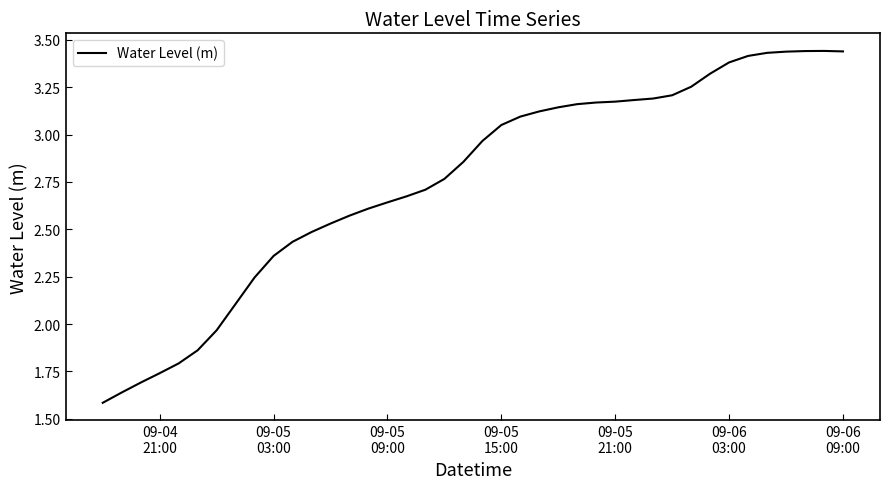

Reading left to right, transcribe all the data shown in this chart.

1.6	1.6	1.7	1.7	1.8	1.9	2.0	2.1	2.2	2.4	2.4	2.5	2.5	2.6	2.6	2.6	2.7	2.7	2.8	2.9	3.0	3.1	3.1	3.1	3.1	3.2	3.2	3.2	3.2	3.2	3.2	3.3	3.3	3.4	3.4	3.4	3.4	3.4	3.4	3.4